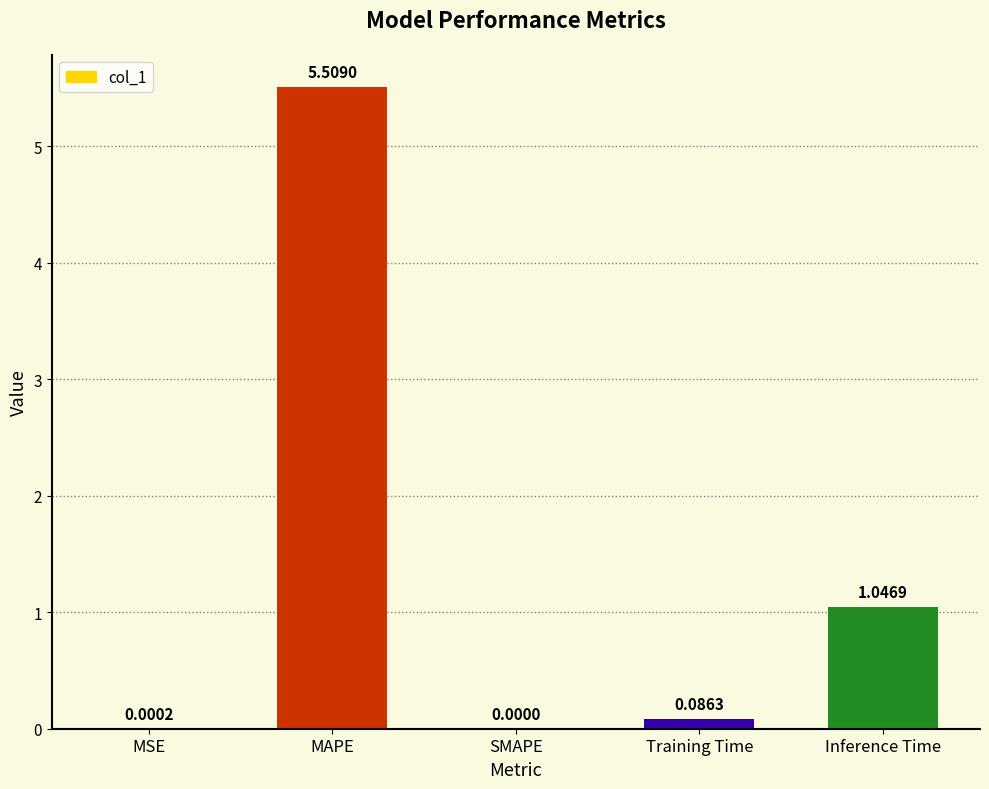

Which category has the highest value across all series?

MAPE